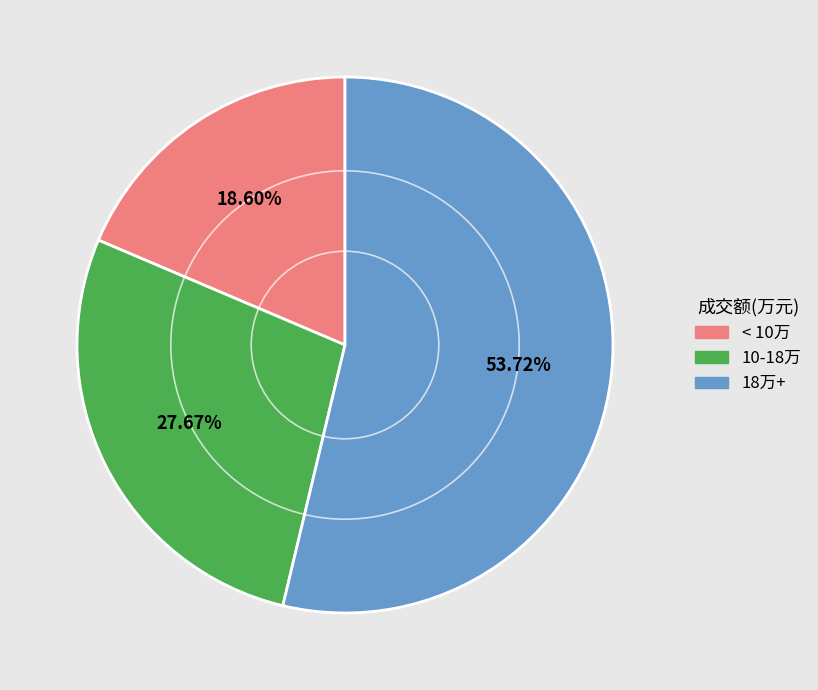

To the nearest percent, what is the average slice percentage?

33%